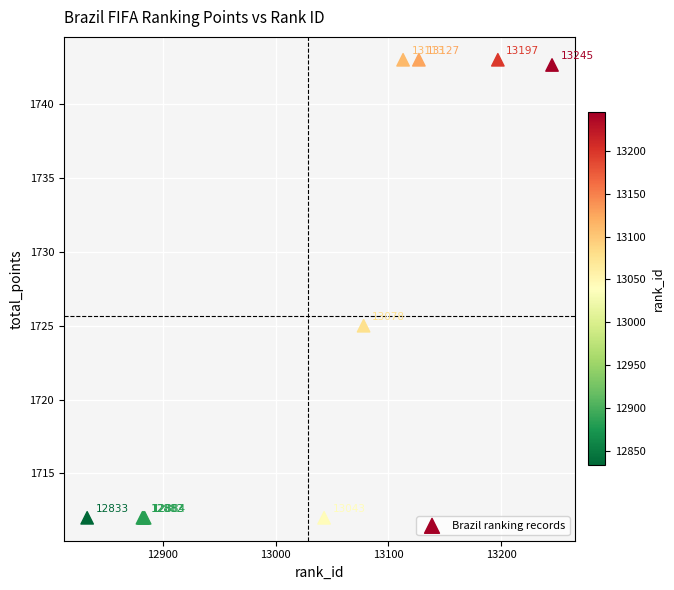

What Y value in the scatter plot is closest to 1727?

1725.0